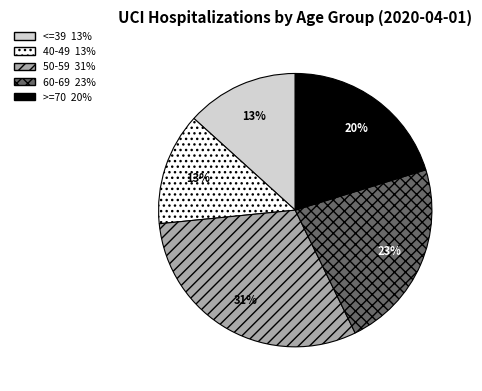

What is the ratio of the value at <=39 to the value at 50-59?

0.4